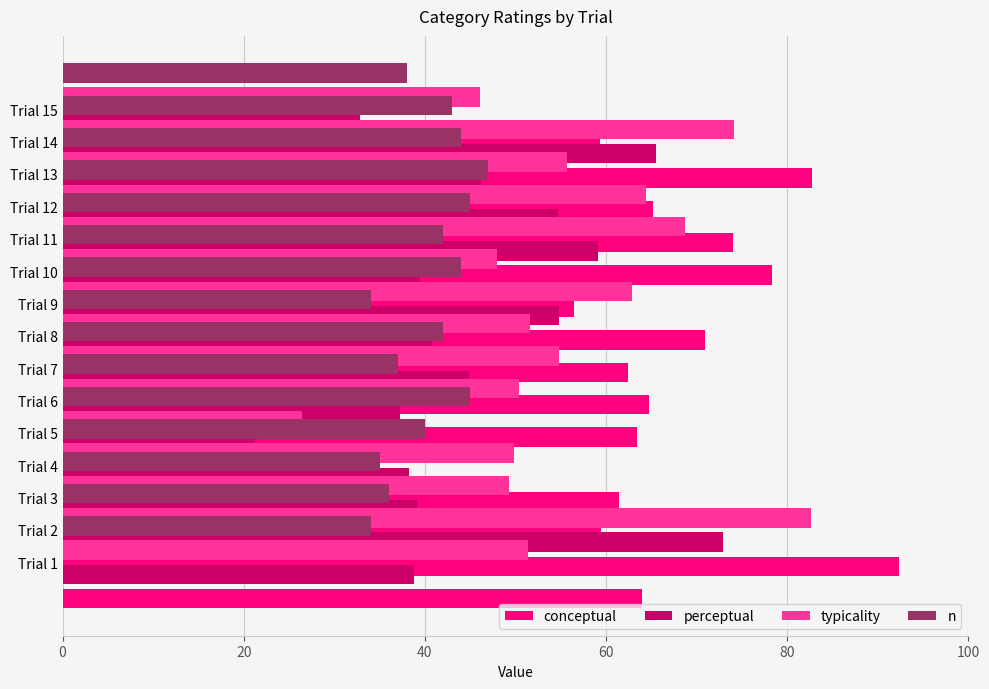

Rank the series by their maximum value, from lowest to highest.

n, perceptual, typicality, conceptual